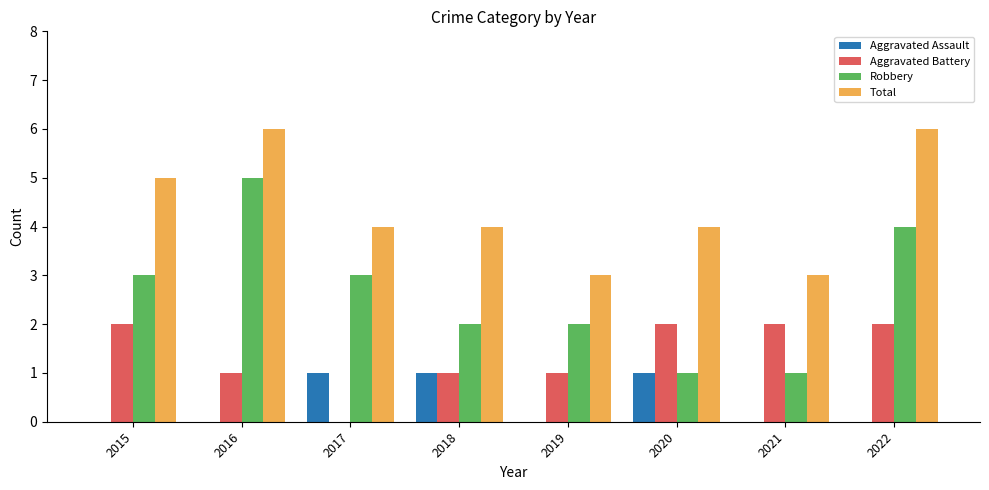

How many Robbery values are between 2 and 4?

5